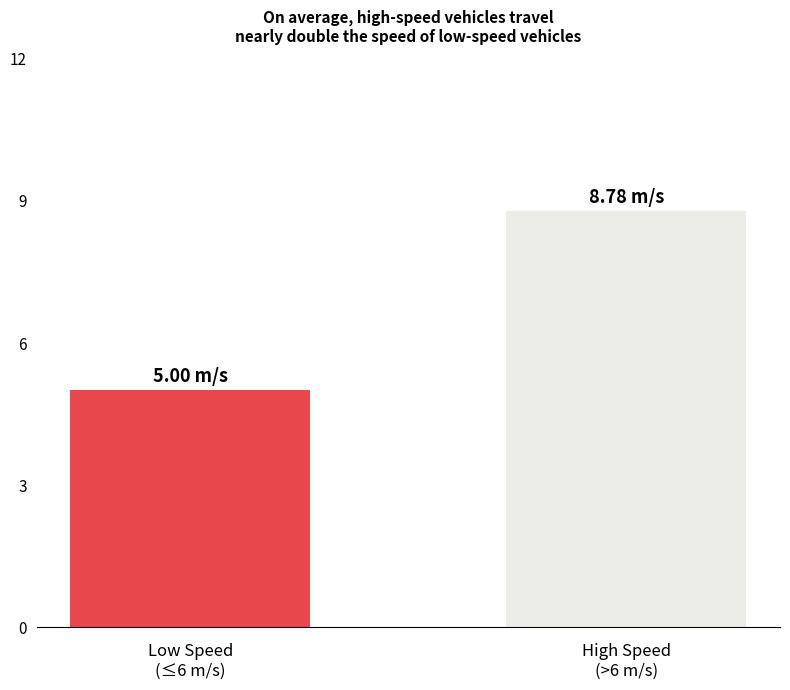

List the labels in order of value, largest first.

High Speed
(>6 m/s), Low Speed
(≤6 m/s)